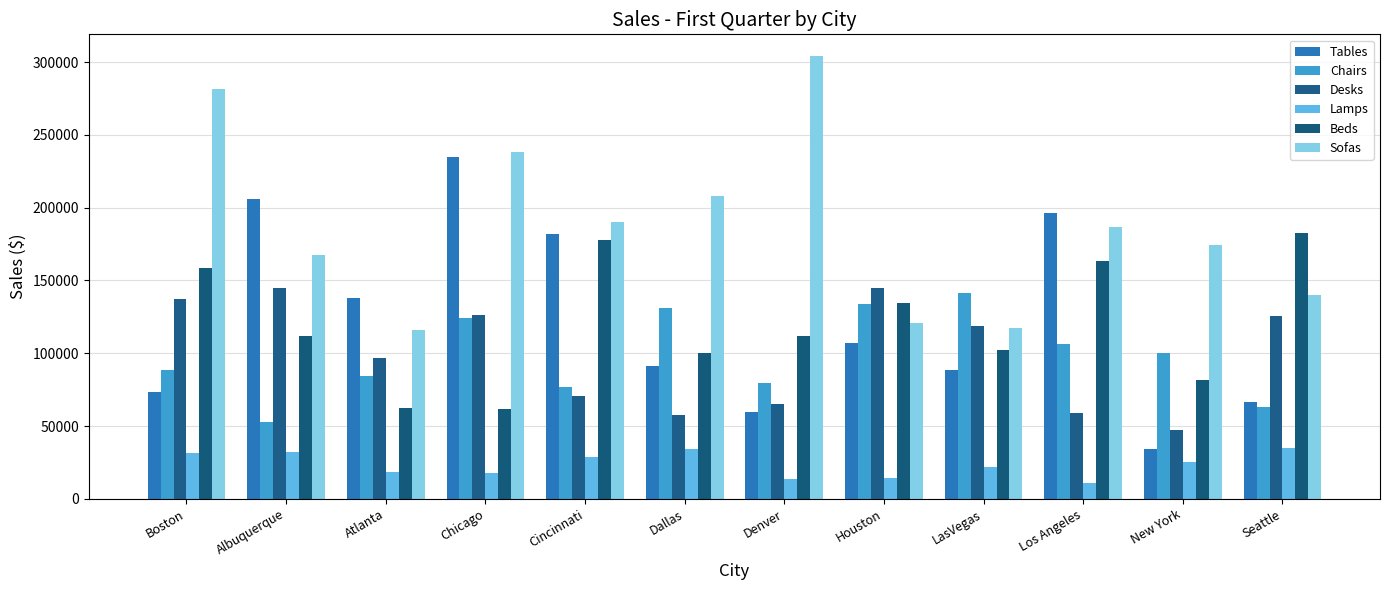

Reading left to right, extract all data points from this chart.

Tables: Boston=73431	Albuquerque=206025	Atlanta=138006	Chicago=234684	Cincinnati=181671	Dallas=91266	Denver=59532	Houston=107133	LasVegas=88560	Los Angeles=196062	New York=34317	Seattle=66297
Chairs: Boston=88683	Albuquerque=52521	Atlanta=84624	Chicago=124353	Cincinnati=76998	Dallas=131364	Denver=79335	Houston=134070	LasVegas=141450	Los Angeles=106518	New York=100245	Seattle=63345
Desks: Boston=137268	Albuquerque=145017	Atlanta=96678	Chicago=126075	Cincinnati=70602	Dallas=57318	Denver=64821	Houston=144648	LasVegas=118818	Los Angeles=59163	New York=47478	Seattle=125829
Lamps: Boston=31734	Albuquerque=32472	Atlanta=18081	Chicago=17958	Cincinnati=29028	Dallas=34194	Denver=13407	Houston=14145	LasVegas=21525	Los Angeles=11070	New York=24969	Seattle=34563
Beds: Boston=158424	Albuquerque=111684	Atlanta=62115	Chicago=61869	Cincinnati=177981	Dallas=99876	Denver=112053	Houston=134685	LasVegas=102213	Los Angeles=163467	New York=81795	Seattle=182409
Sofas: Boston=281670	Albuquerque=167526	Atlanta=116235	Chicago=238128	Cincinnati=190281	Dallas=207747	Denver=303933	Houston=120786	LasVegas=117465	Los Angeles=186591	New York=174168	Seattle=139728